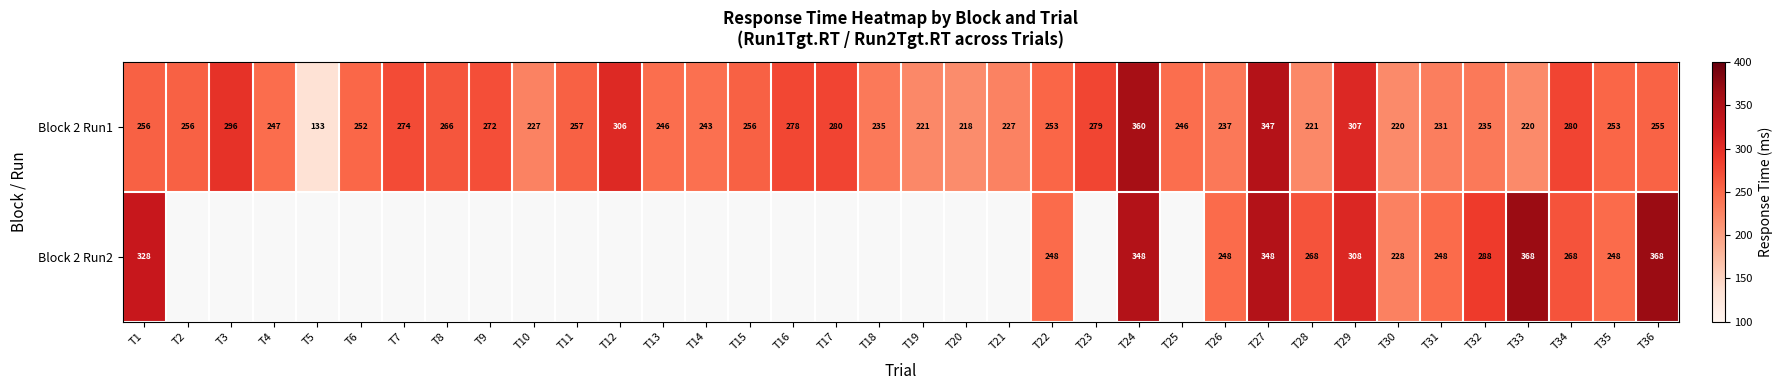

Rank the series at T27 from highest to lowest value.

Block 2 Run2, Block 2 Run1